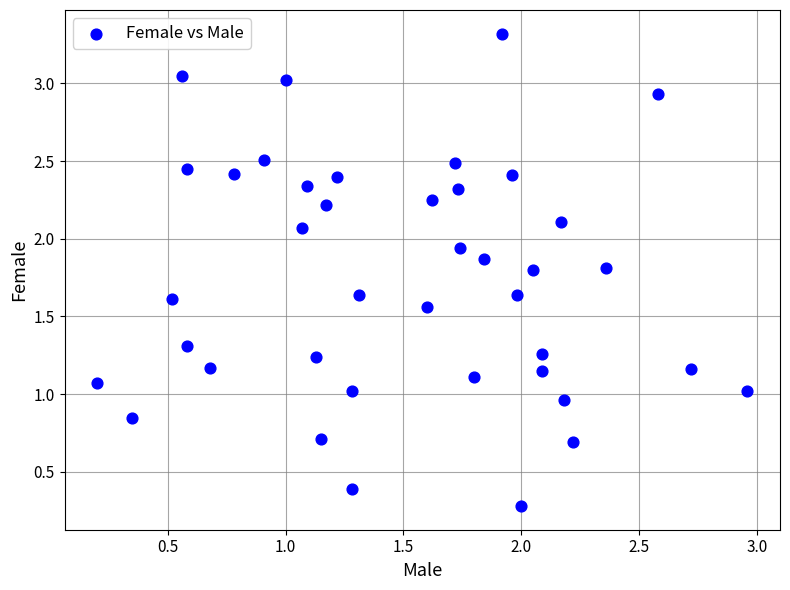

Count the number of points in this scatter plot.

40